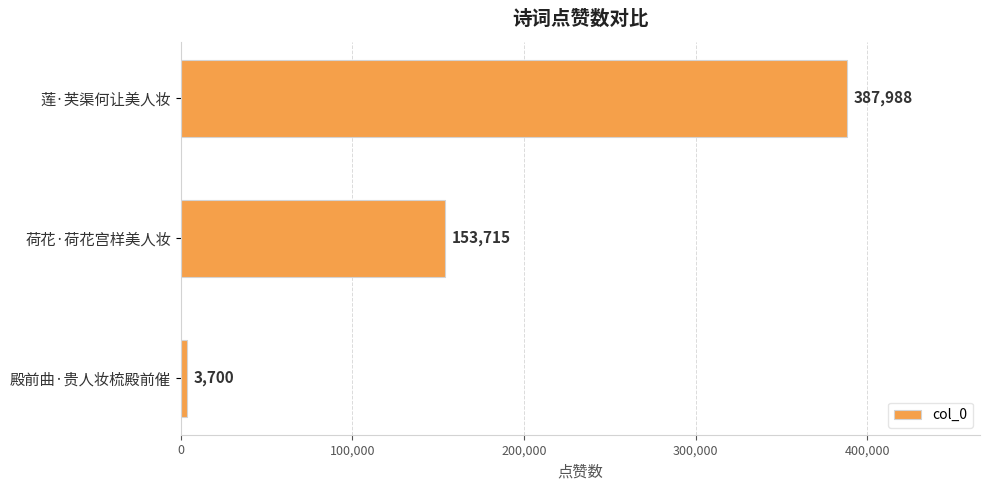

What is the average value?

181801